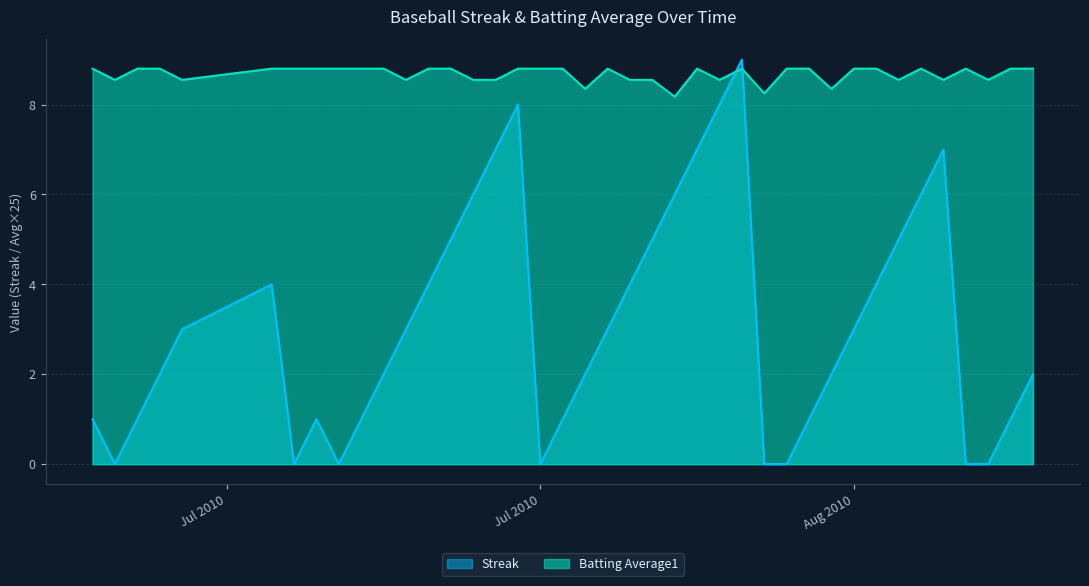

Which series changed the most between 2010-07-18 and 2010-07-21?

Streak